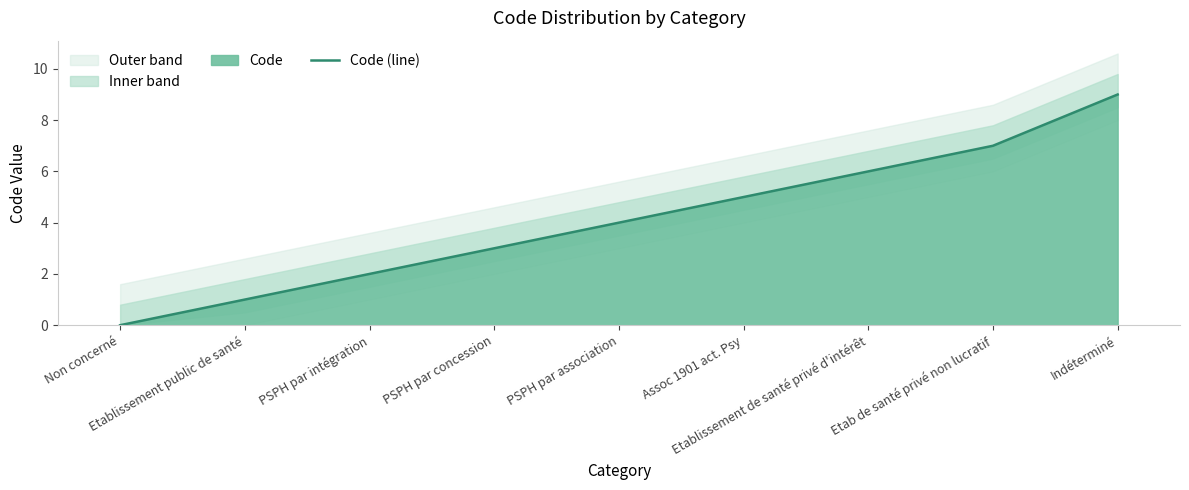

What position from the right is Etablissement public de santé?

8